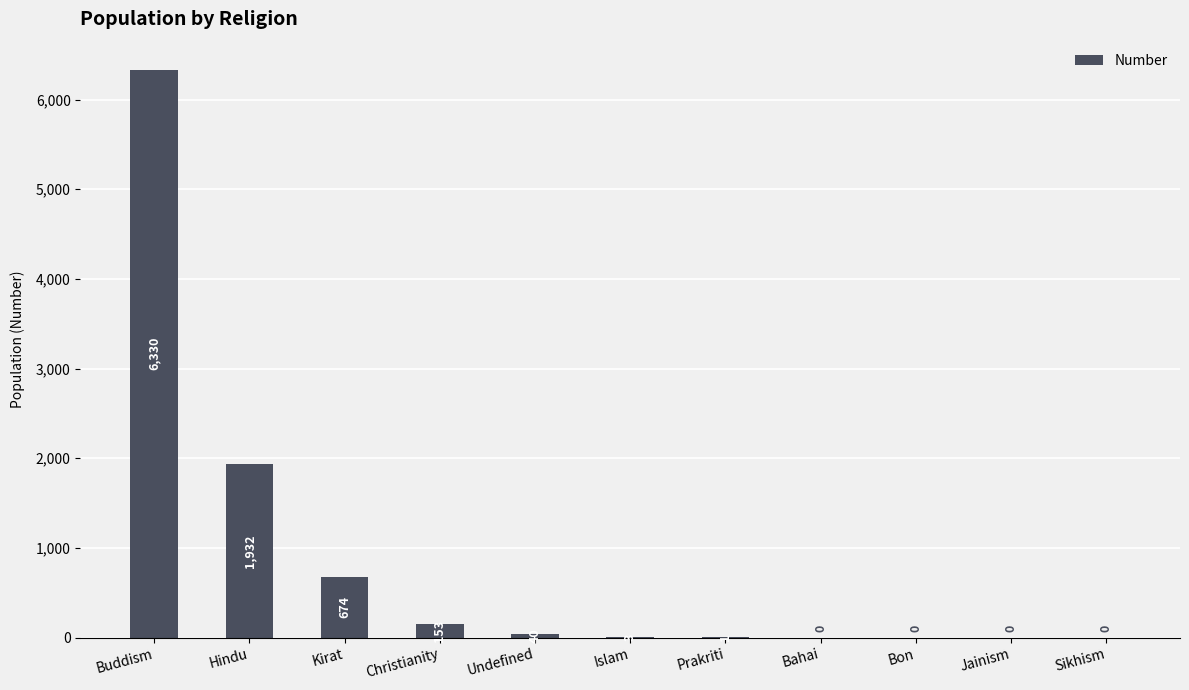

At which label does the data first exceed 3?

Buddism